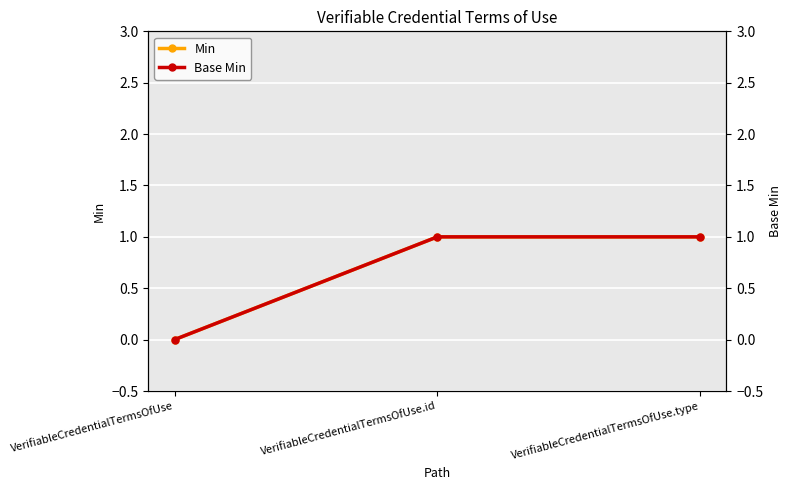

What is the label of the 1st point from the right?

VerifiableCredentialTermsOfUse.type